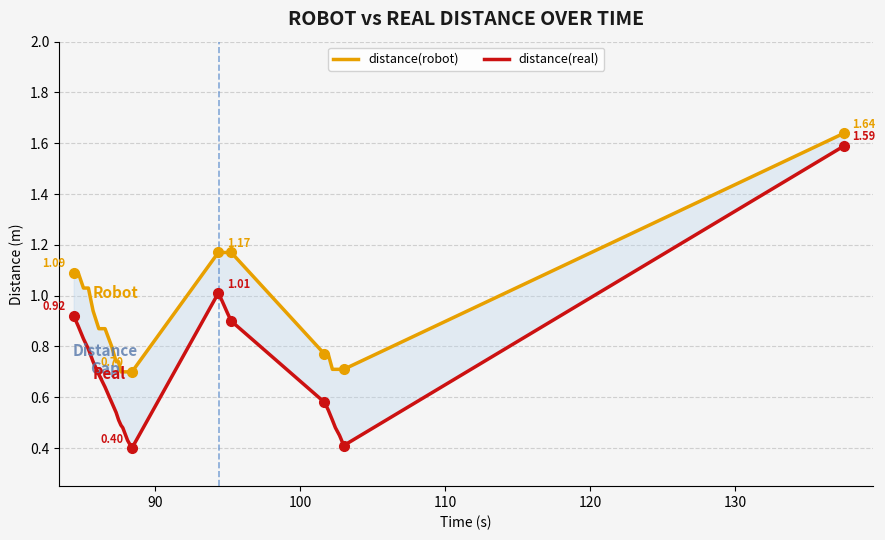

What is the difference between the second highest and second lowest values in the distance(robot) series?

0.5